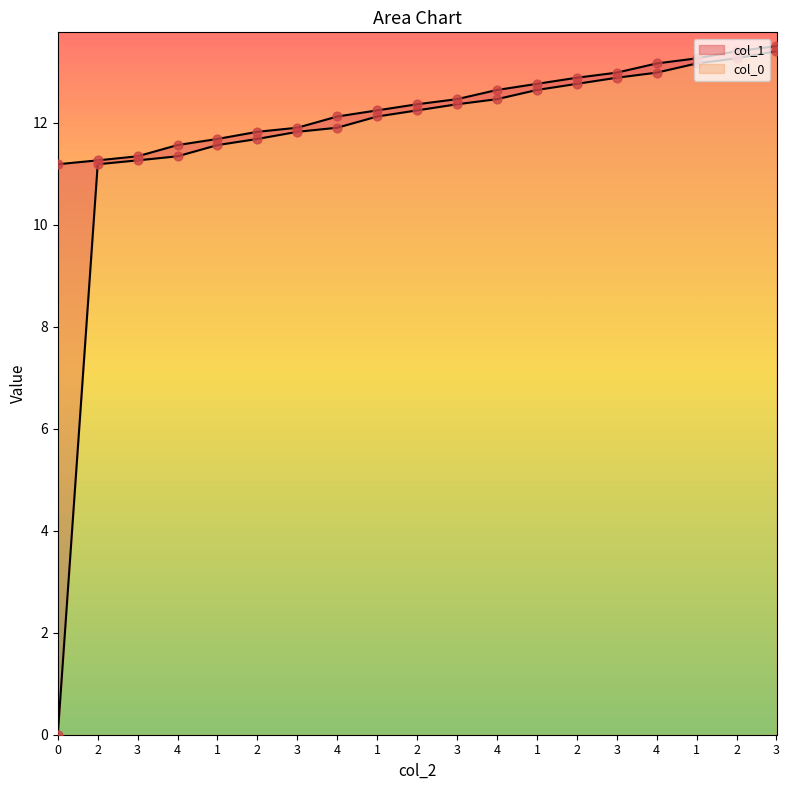

Which series has the largest total across all categories?

col_1